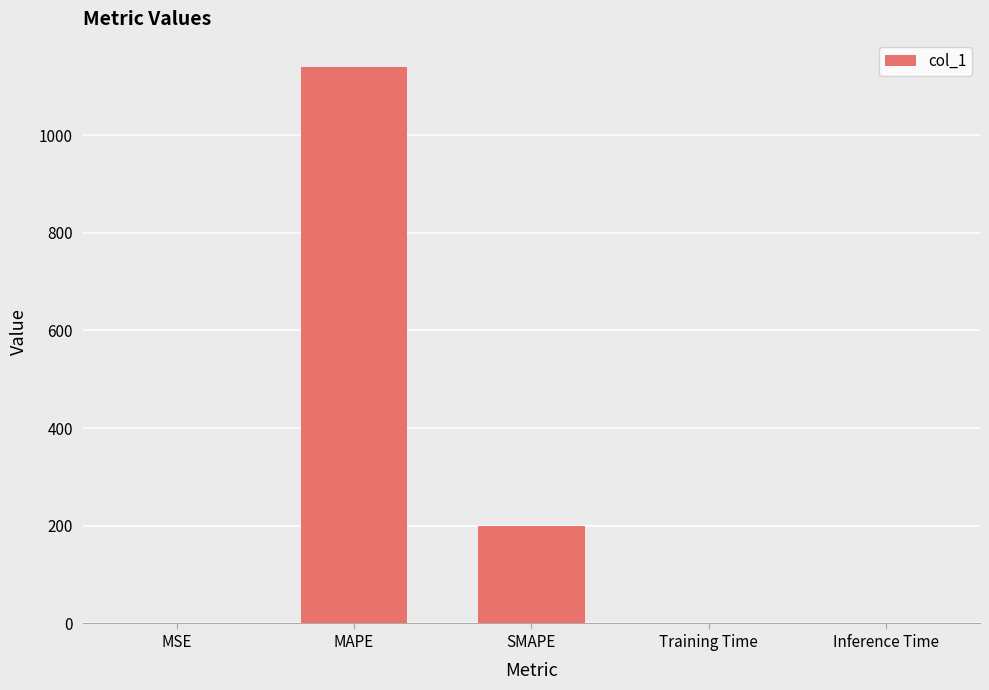

Where is the data nearest to the value 570?

SMAPE